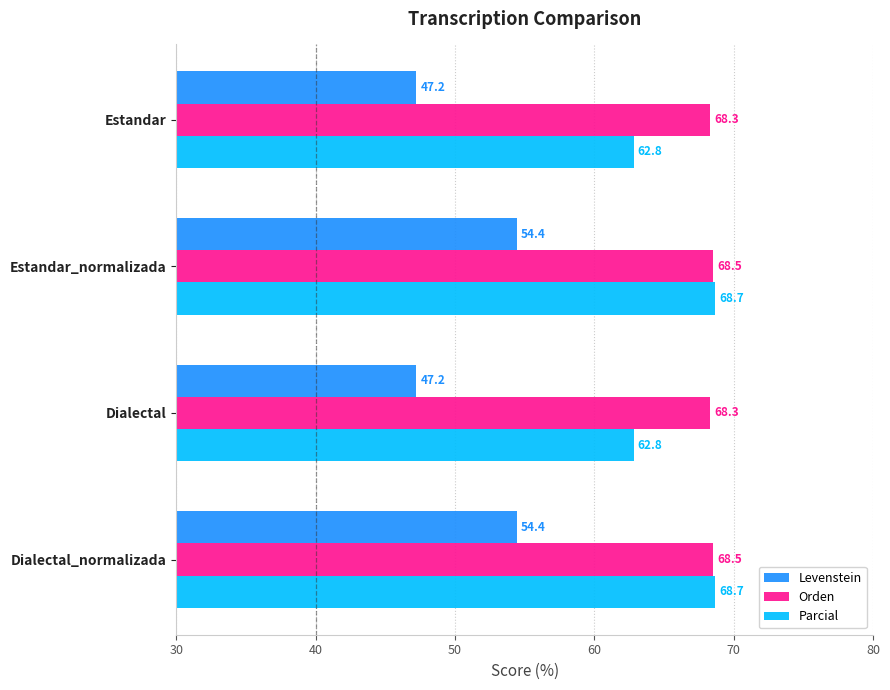

At Dialectal_normalizada, list the series in order from largest to smallest.

Parcial, Orden, Levenstein